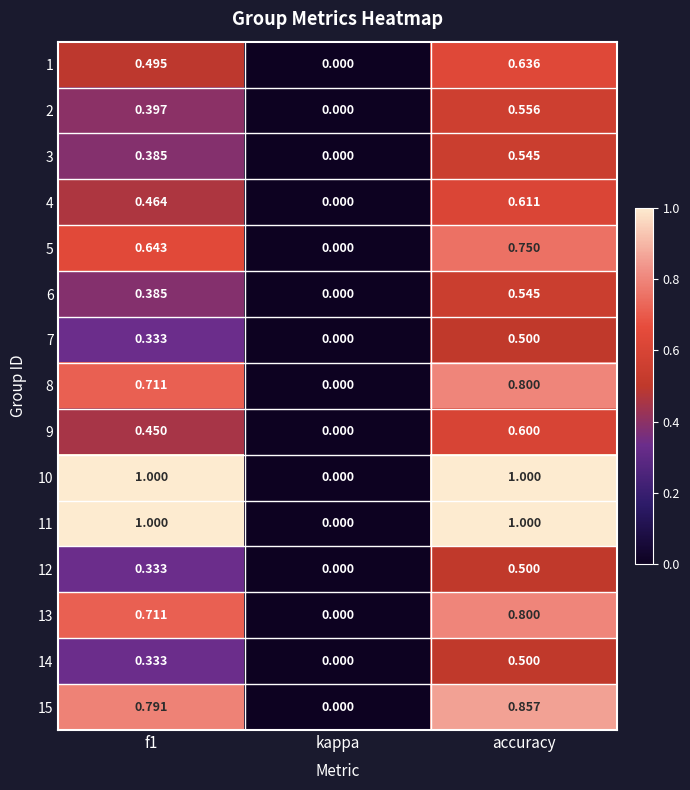

At which category is the sum across all series the highest?

accuracy